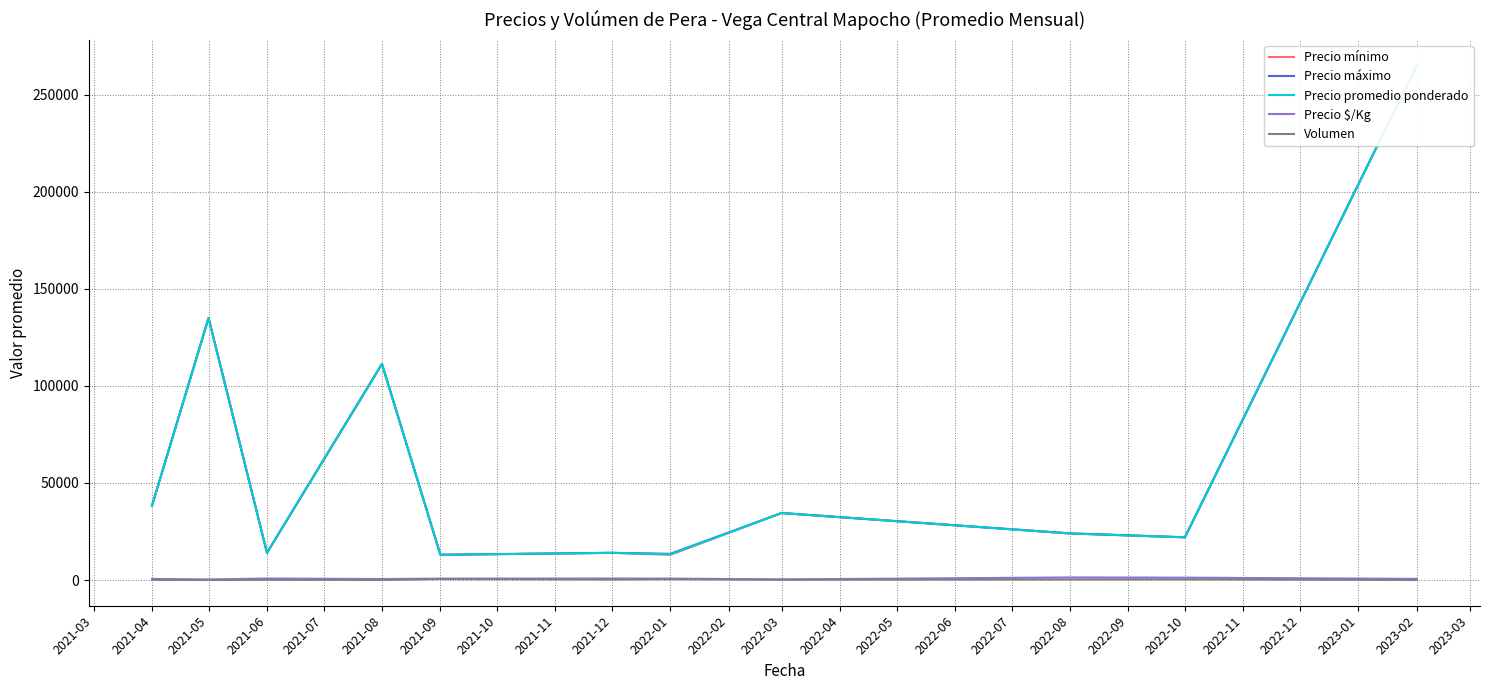

The Precio $/Kg series shows 1333.0 at 2022-08. True or false?

True